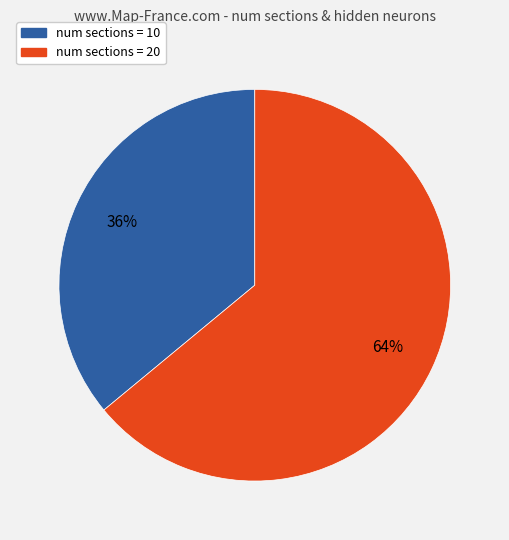

Is there a majority slice in this chart?

Yes